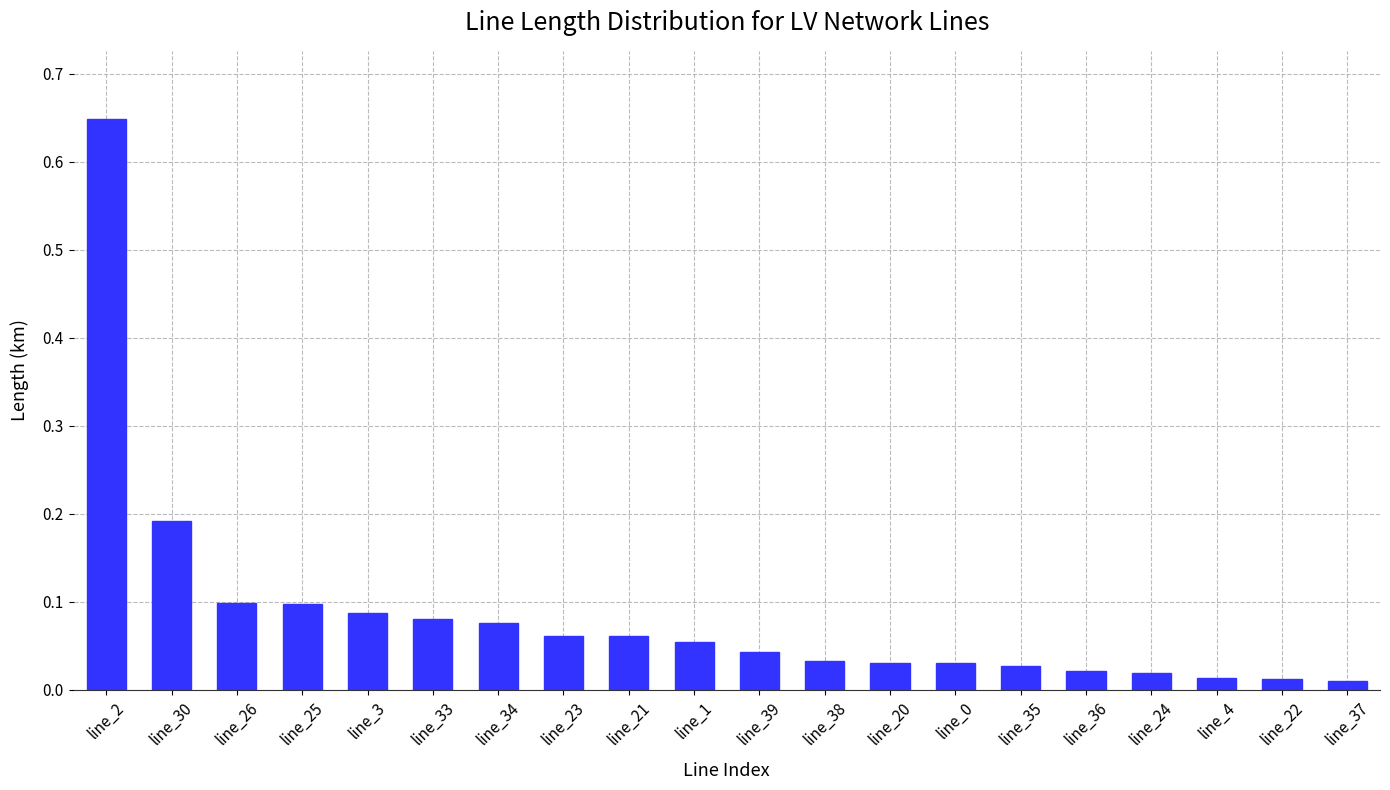

What is the label of the 18th bar from the right?

line_26